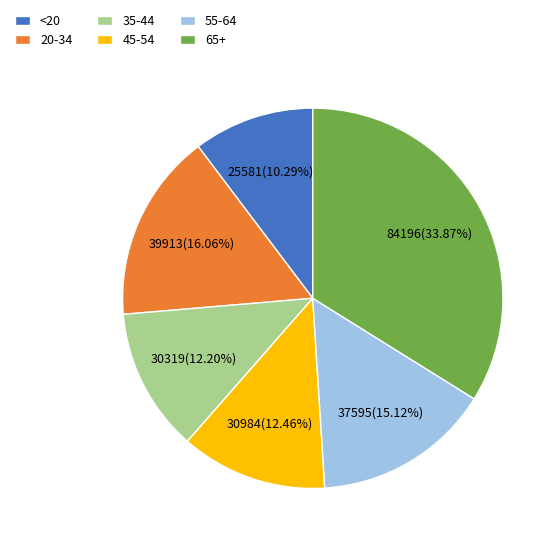

To the nearest percent, what portion does 20-34 represent?

16%